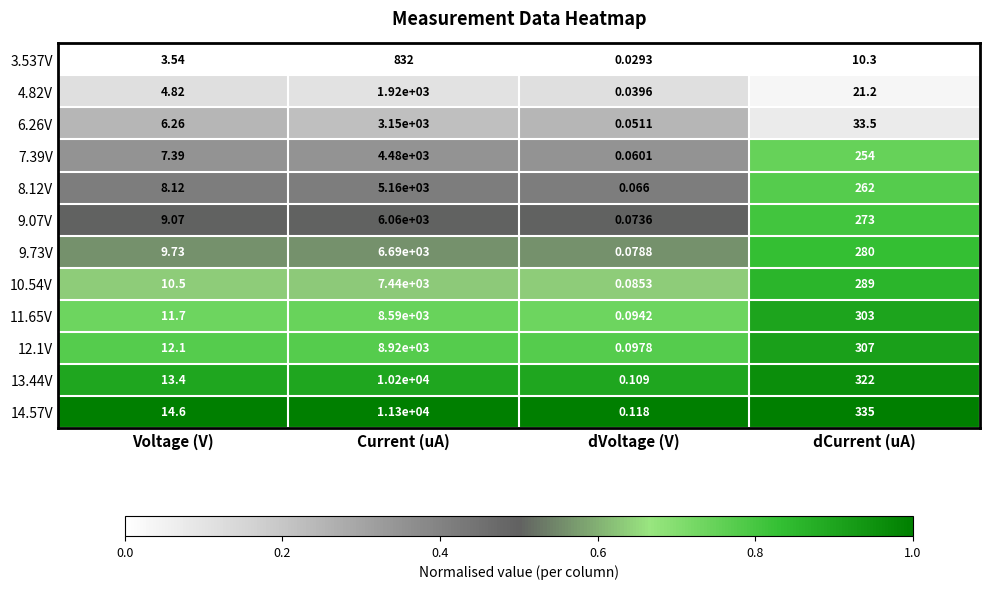

At which label does 4.82V first exceed 21?

Current (uA)